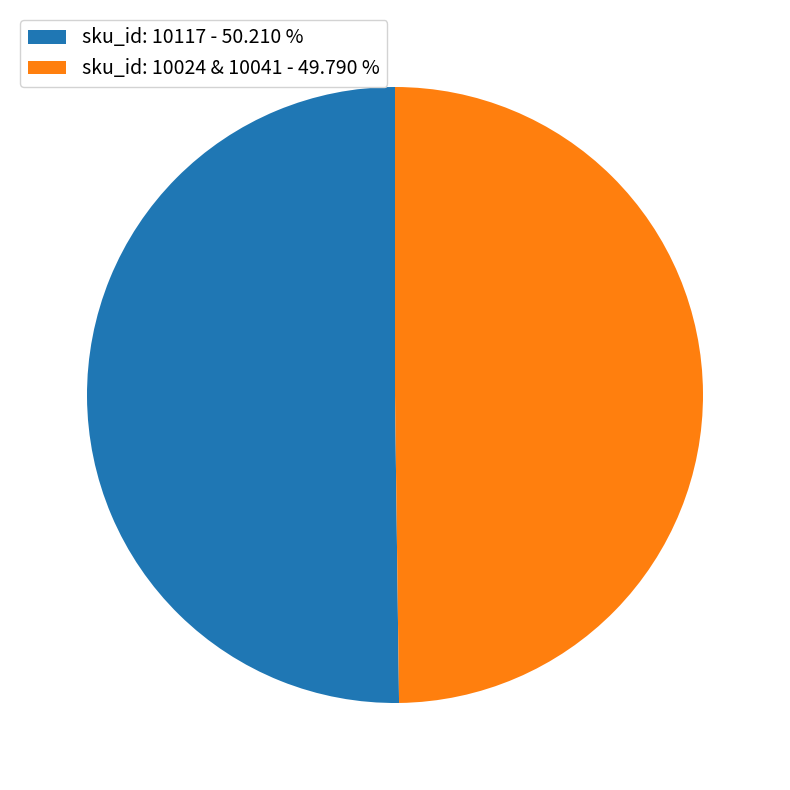

How many slices are in this pie chart?

2